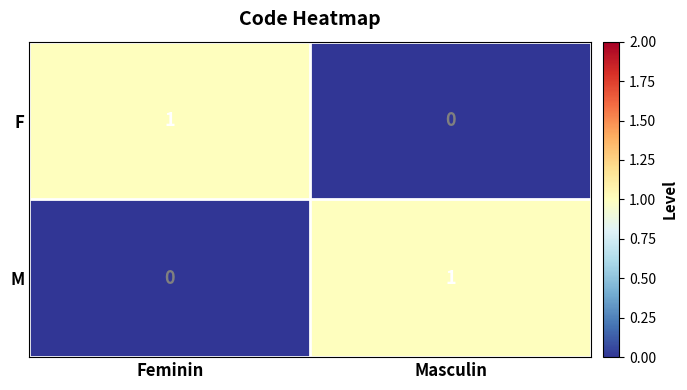

Reading left to right, extract all data points from this chart.

F: 1	0
M: 0	1